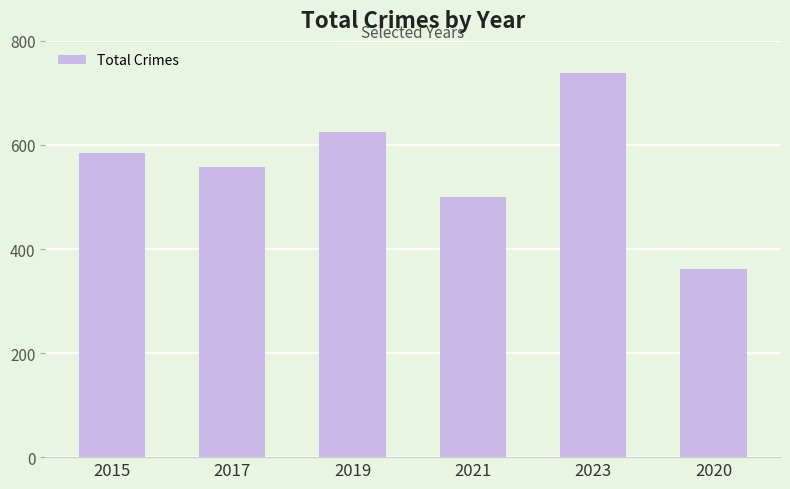

How many distinct data groups are displayed?

1